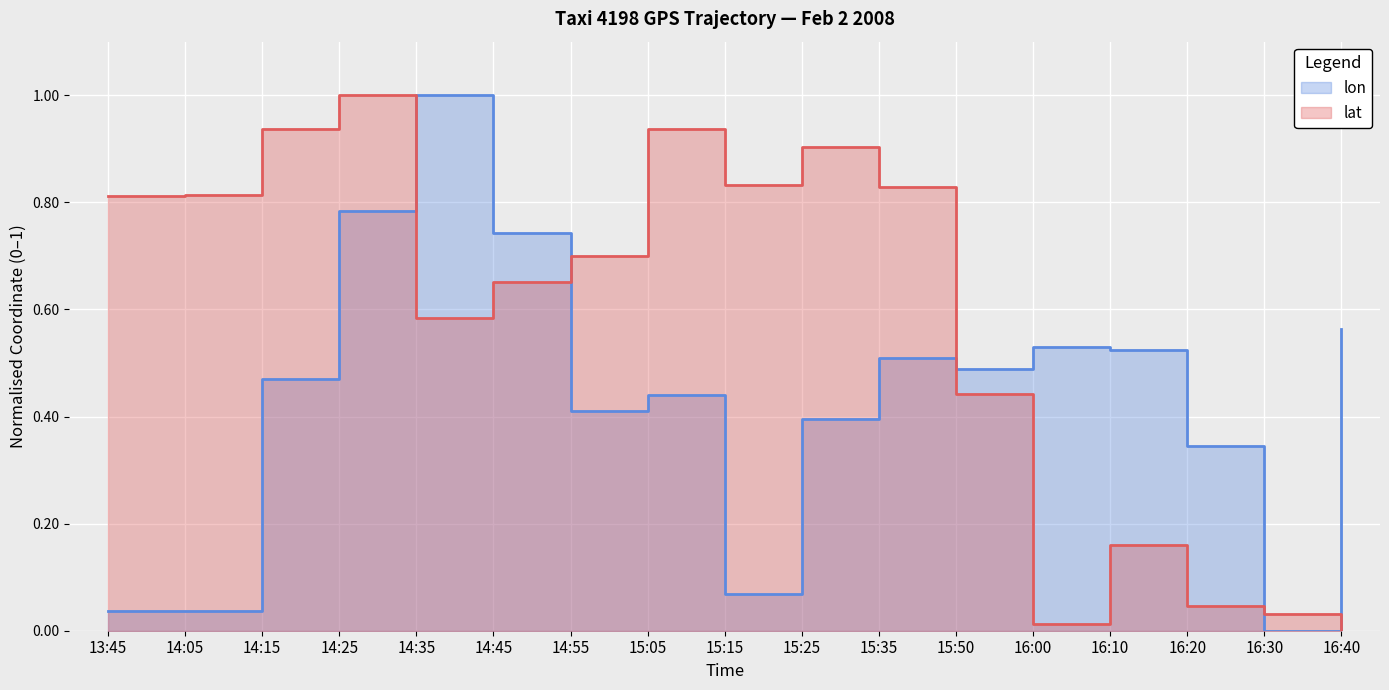

Which series ends up on top after the final intersection of lat and lon?

lon